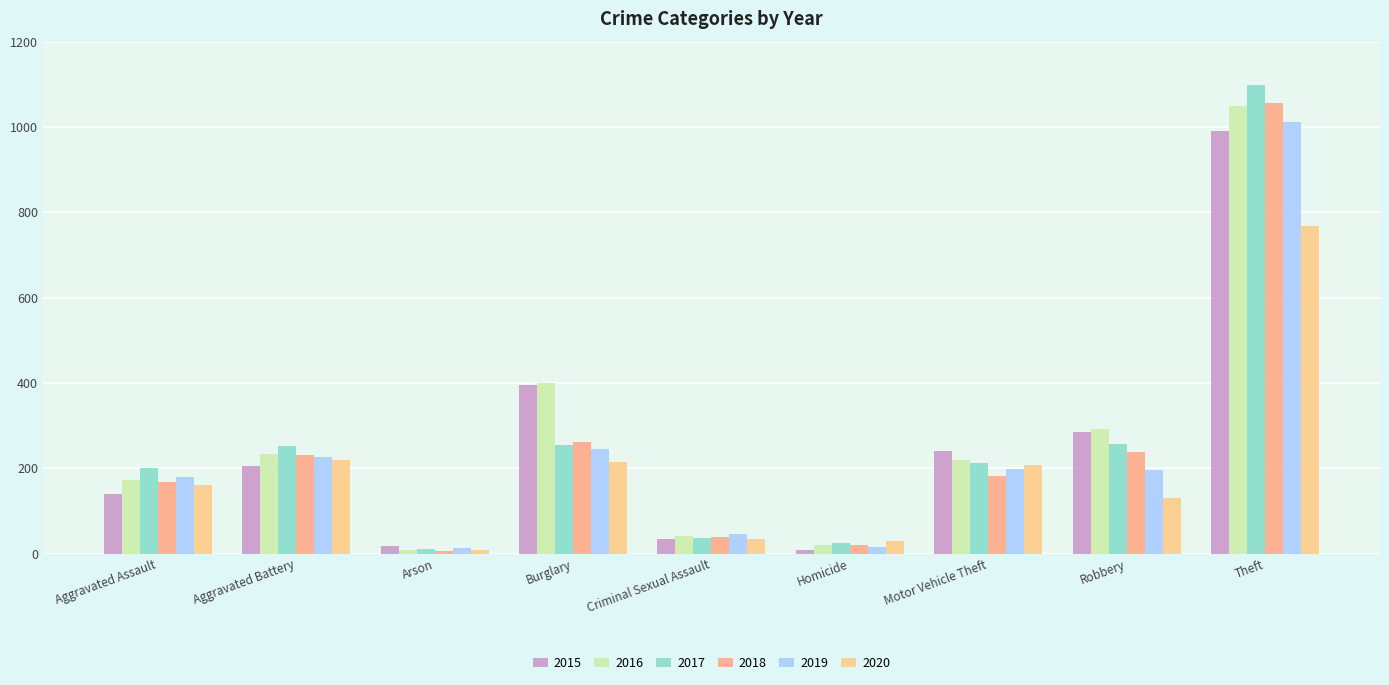

How many bars are there in each group?

6